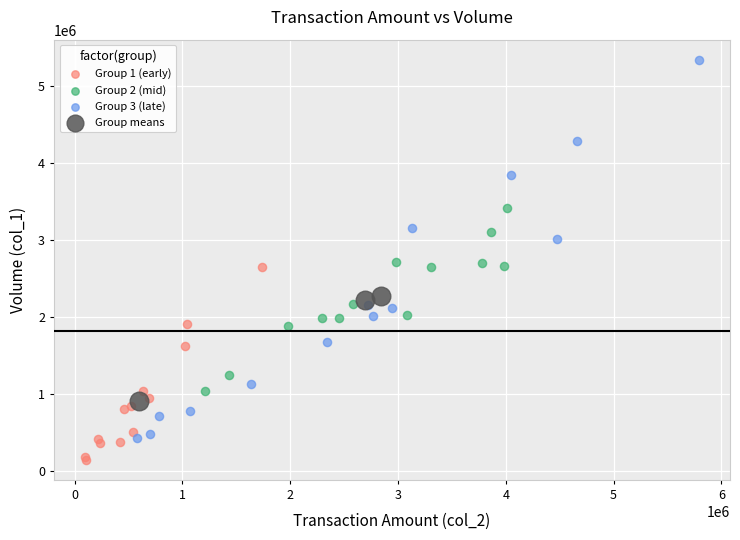

Which series has the largest Y range (max minus min)?

Group 3 (late)